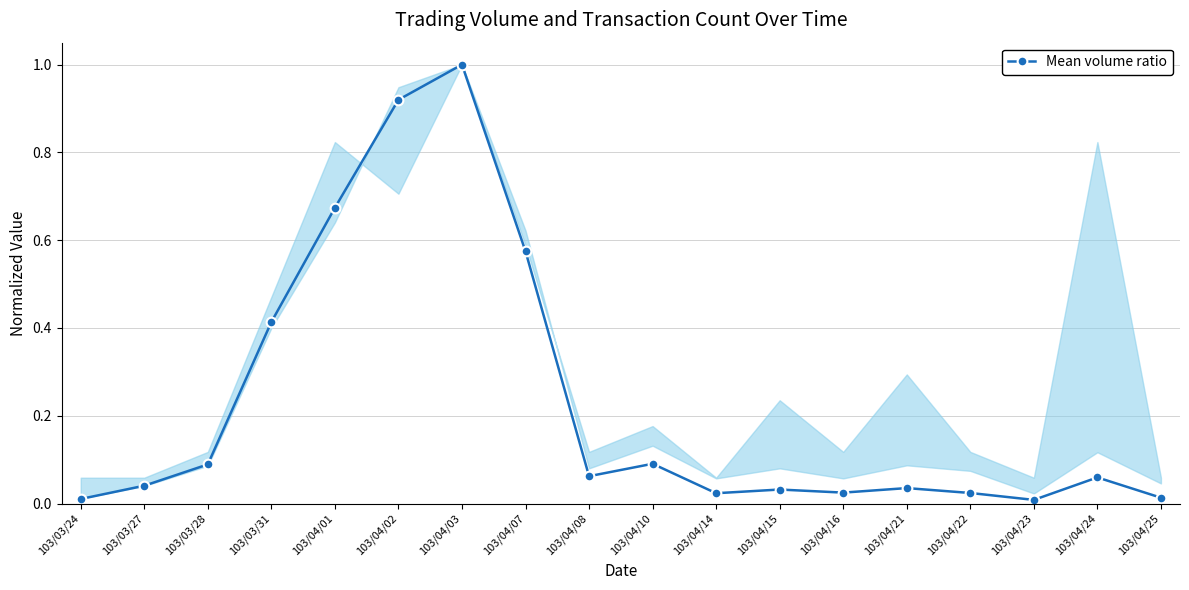

Is this an area chart (filled region under the line)?

No